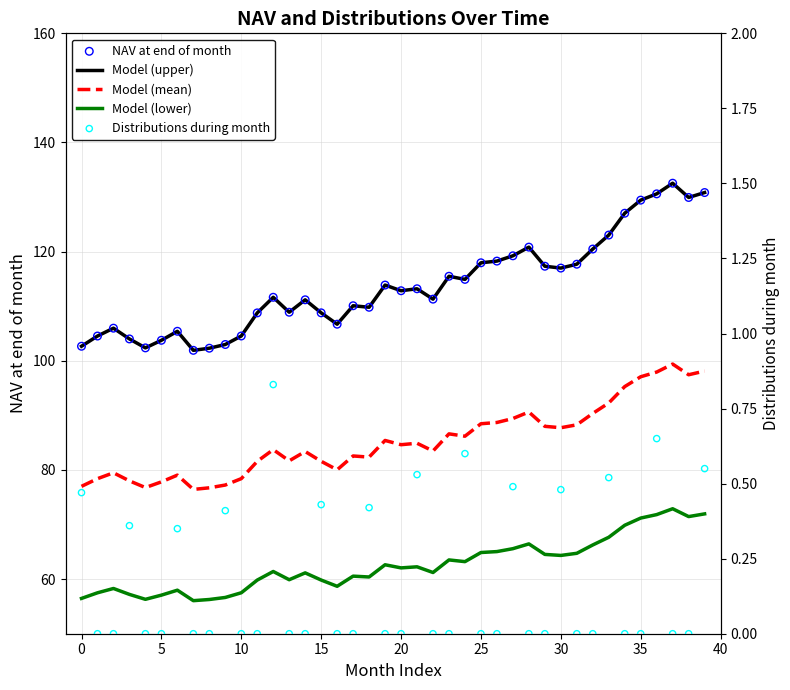

Which series has the largest total across all categories?

Model (upper)